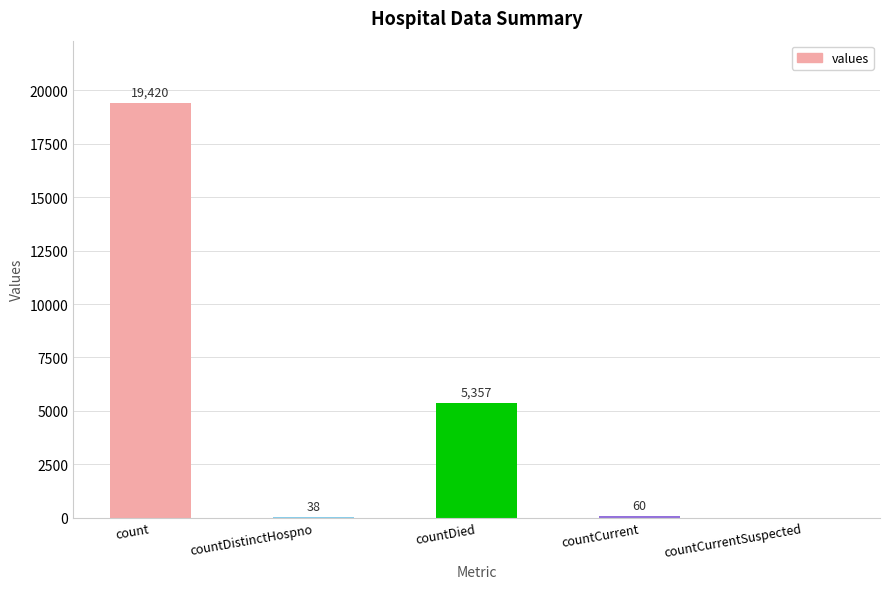

Reading left to right, list all the values displayed in this chart.

19420	38	5357	60	0